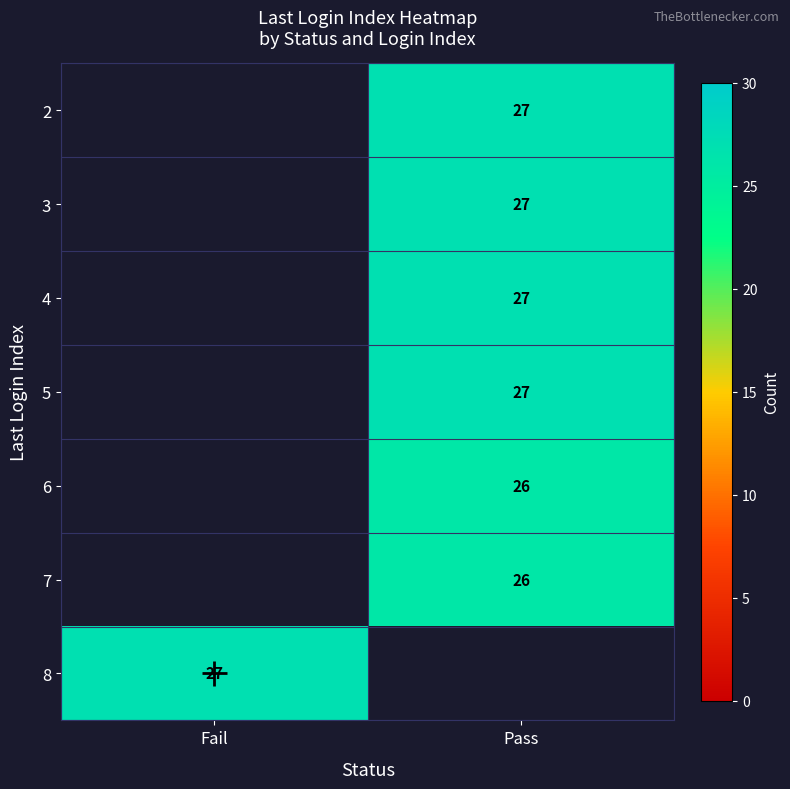

True or false: 5 has a value of 46 at Pass.

False